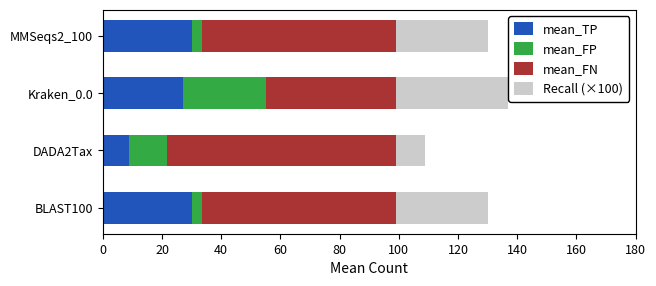

What is the sum of the mean_FP values at 60 and 20?

16.2